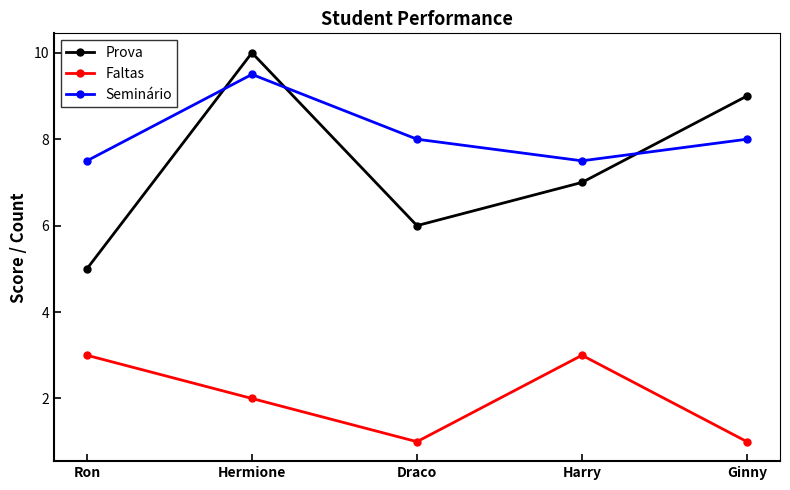

Count the number of categories in the chart.

5